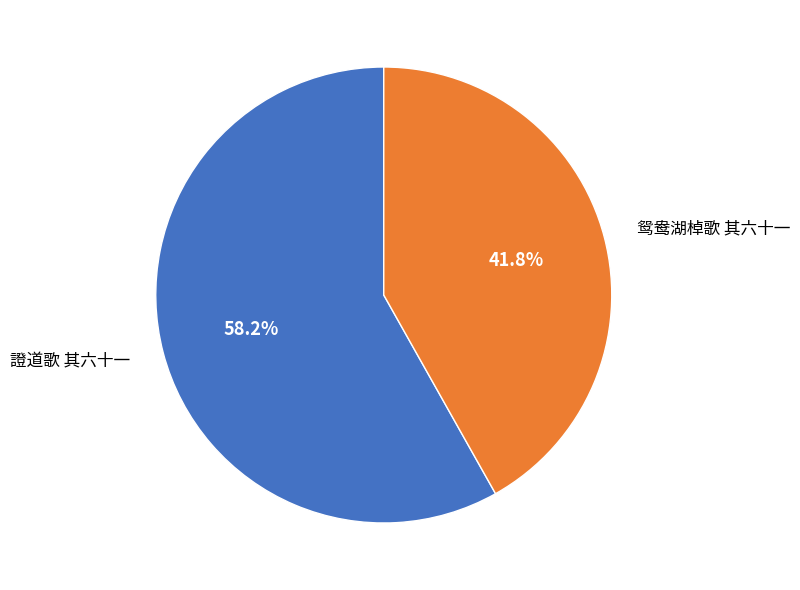

What is the total percentage of 證道歌 其六十一 and 鸳鸯湖棹歌 其六十一?

100.0%